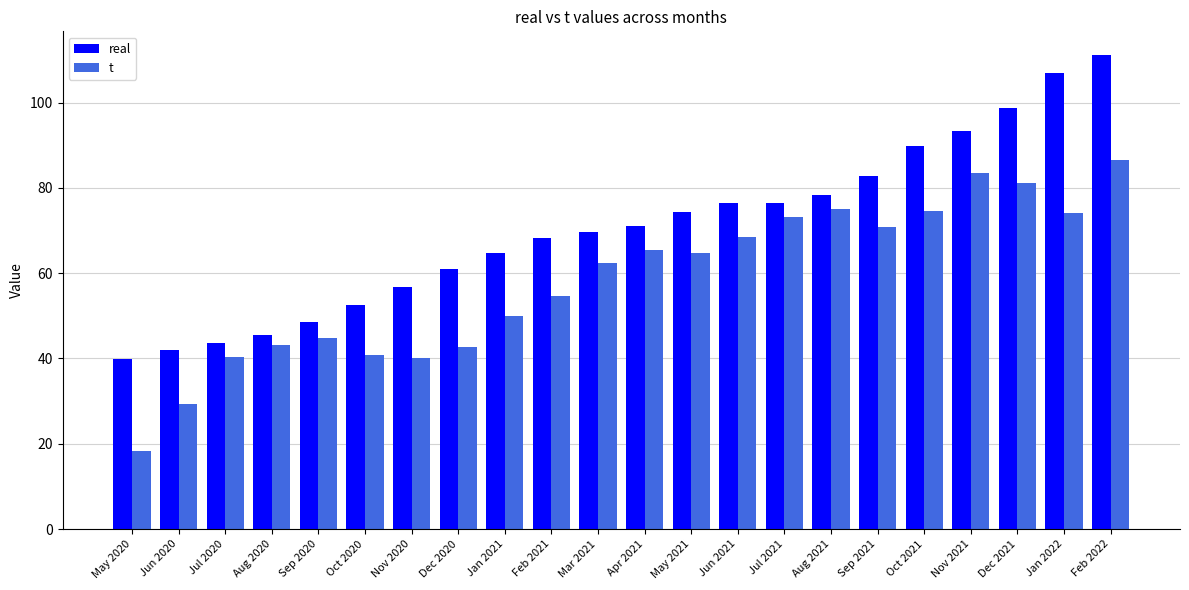

What is the difference between the maximum and minimum values in the real series?

71.4